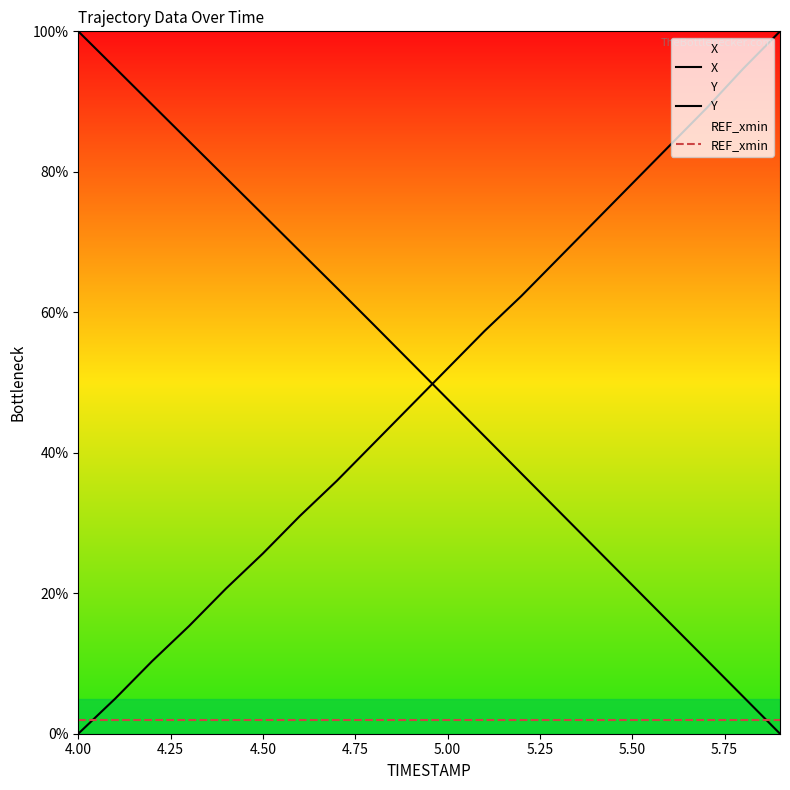

How many lines are shown in the chart?

3